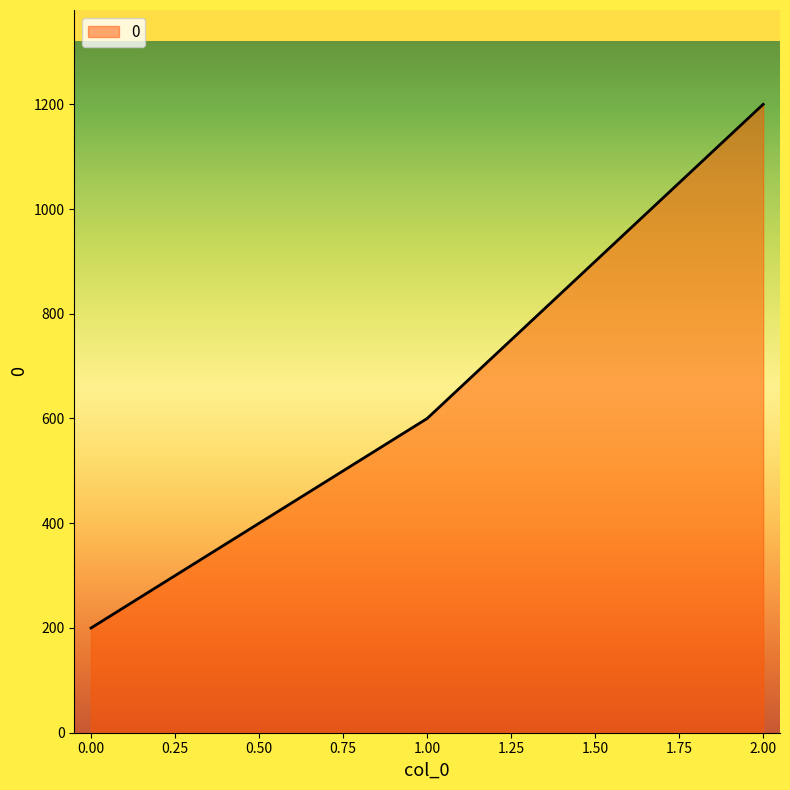

The value at 0.00 is 122. True or false?

False